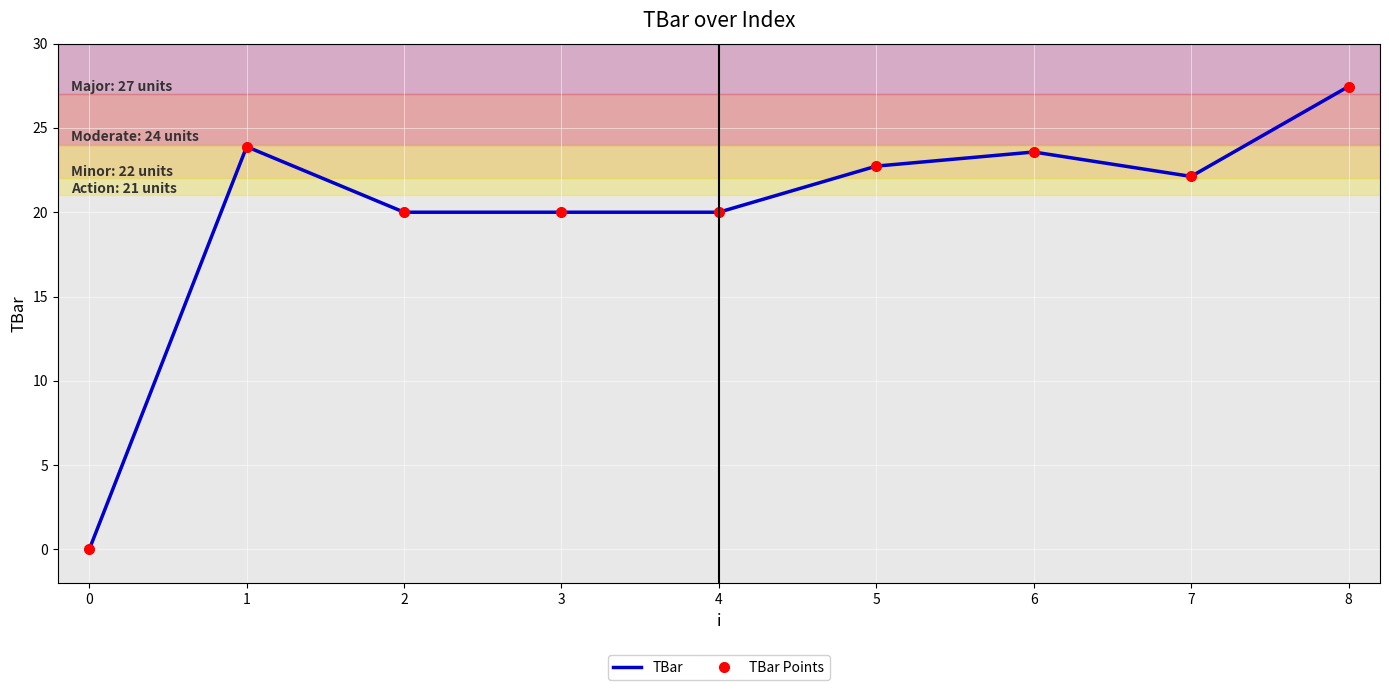

List the series in order of their peak value, highest first.

TBar, TBar Points